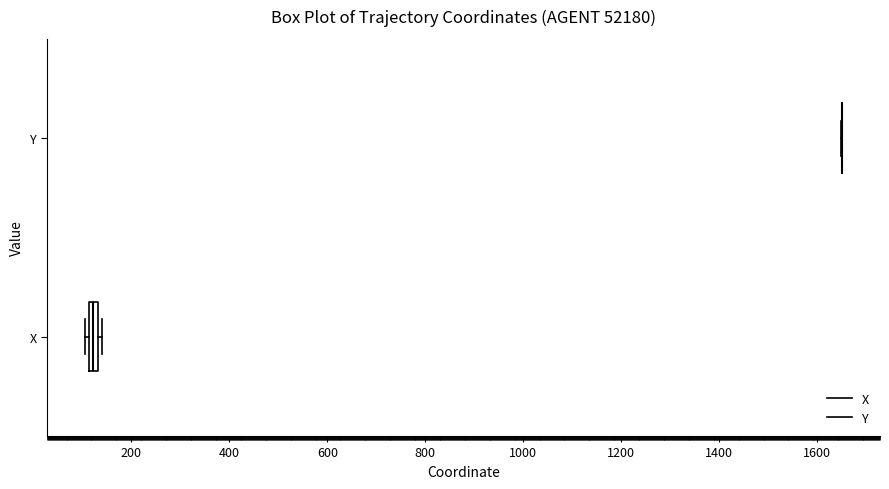

Where is the right edge of the box for X on the x-axis? The values are not printed on the chart, so give them approximately, as read against the axis.

140